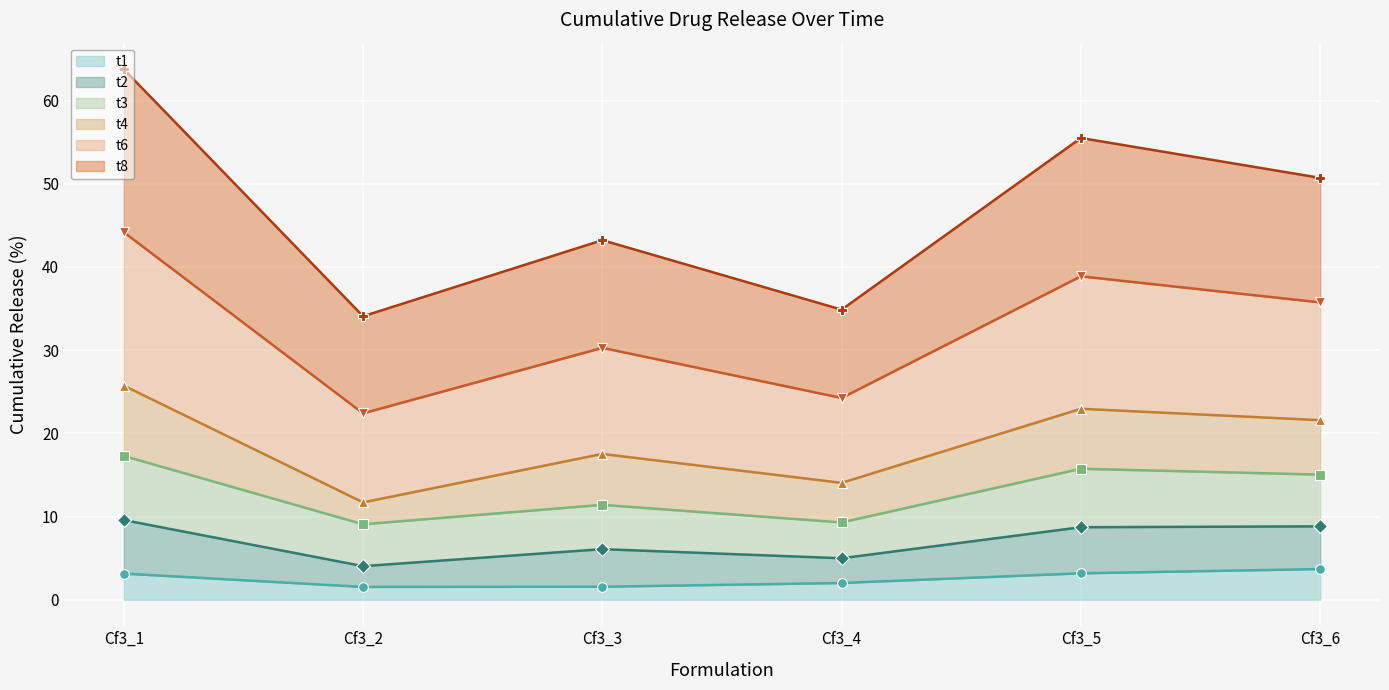

Is it true that t4 equals 6.5 at Cf3_3?

False